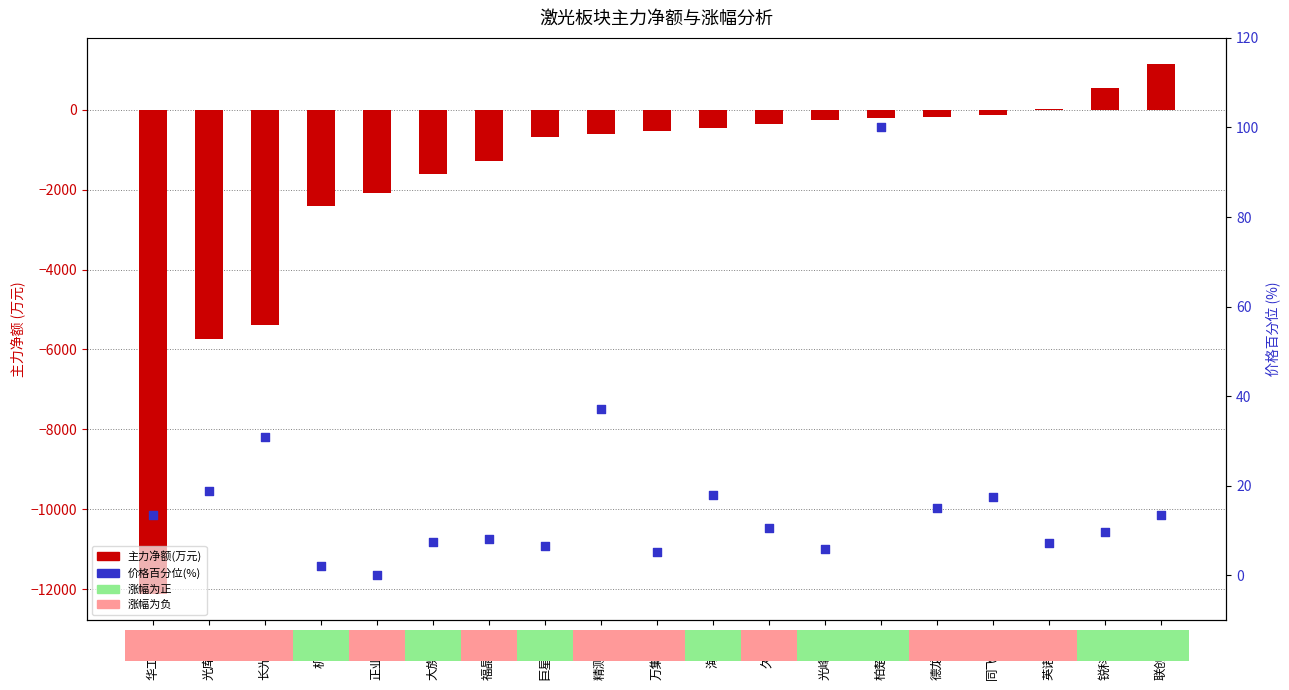

Which series contains the highest Y value?

主力净额(万元)